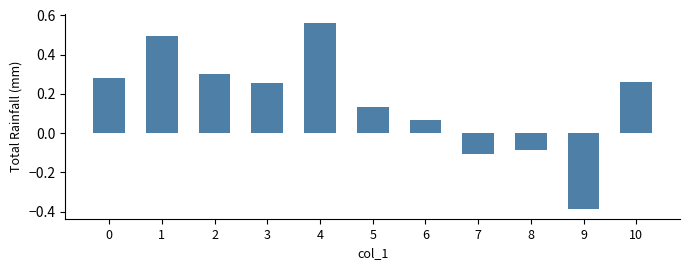

Which has a higher value, 5 or 9?

5